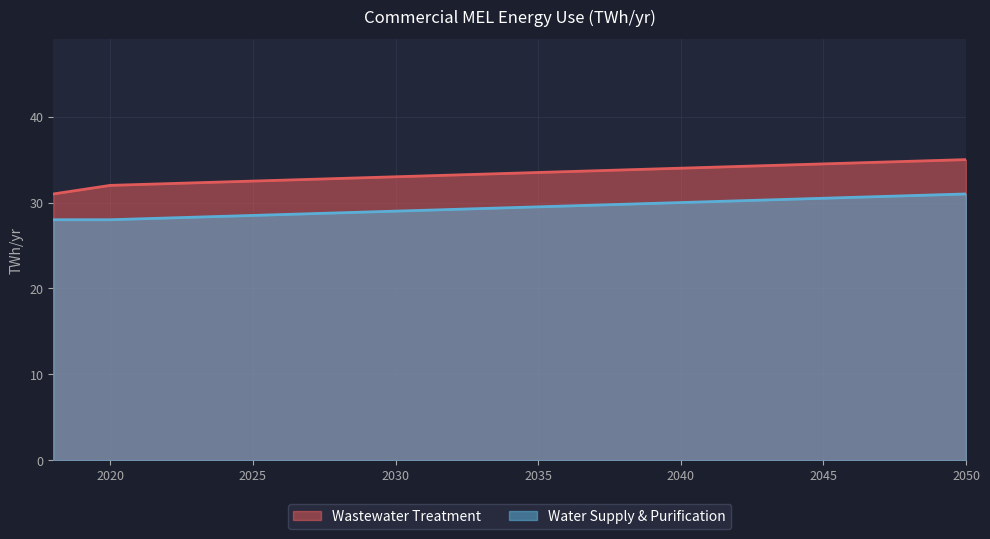

Which series has the widest spread of values?

Wastewater Treatment